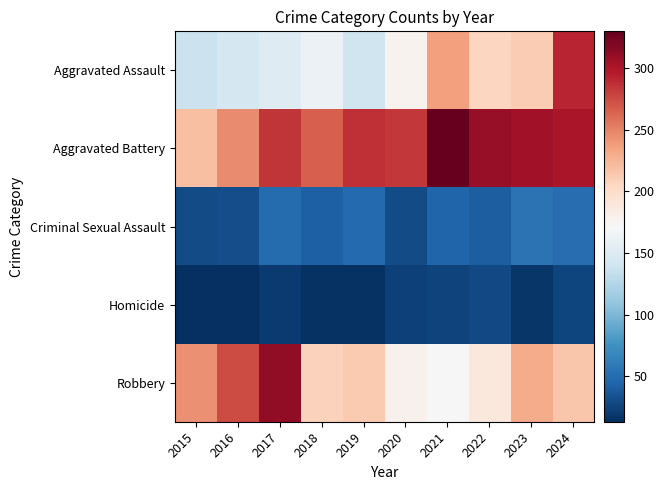

Reading left to right, extract all data points from this chart.

Aggravated Assault: 2015=137	2016=144	2017=151	2018=162	2019=140	2020=177	2021=236	2022=205	2023=212	2024=292
Aggravated Battery: 2015=219	2016=246	2017=285	2018=266	2019=287	2020=284	2021=330	2022=309	2023=304	2024=301
Criminal Sexual Assault: 2015=30	2016=31	2017=50	2018=42	2019=48	2020=30	2021=45	2022=41	2023=54	2024=51
Homicide: 2015=13	2016=14	2017=20	2018=15	2019=15	2020=23	2021=25	2022=28	2023=17	2024=26
Robbery: 2015=244	2016=275	2017=312	2018=208	2019=213	2020=178	2021=171	2022=188	2023=230	2024=215